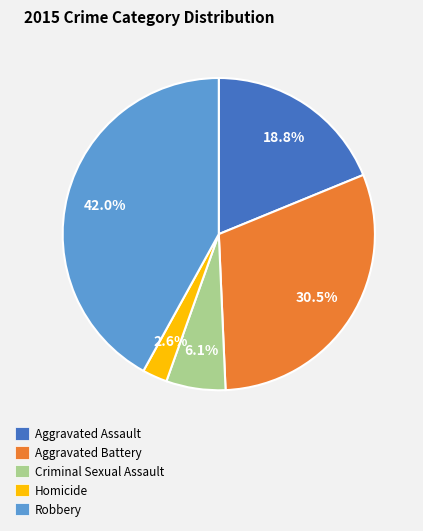

Is there any slice that represents more than half of the pie?

No